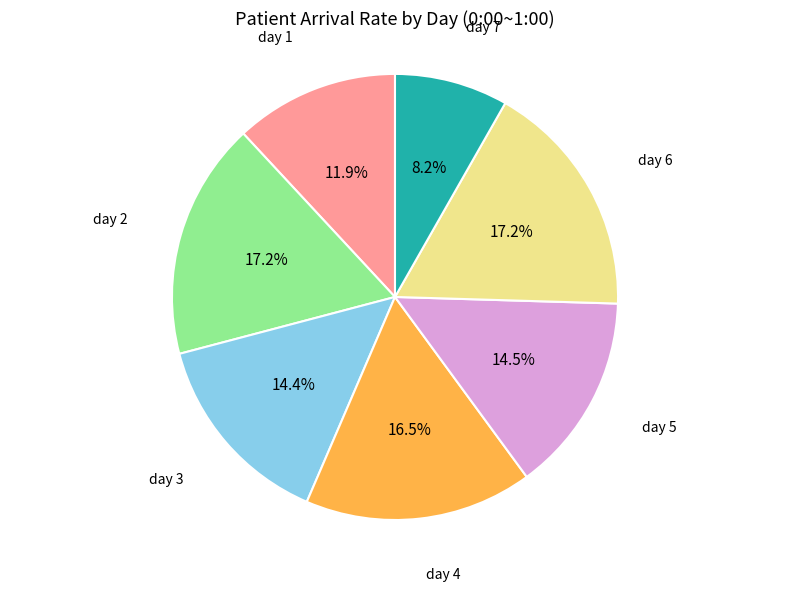

Is there any slice that represents more than half of the pie?

No